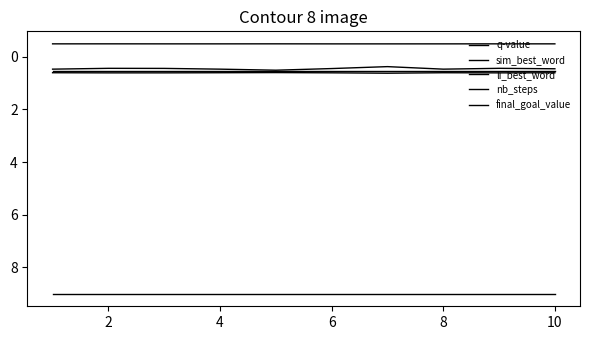

Is this an area chart (filled region under the line)?

No